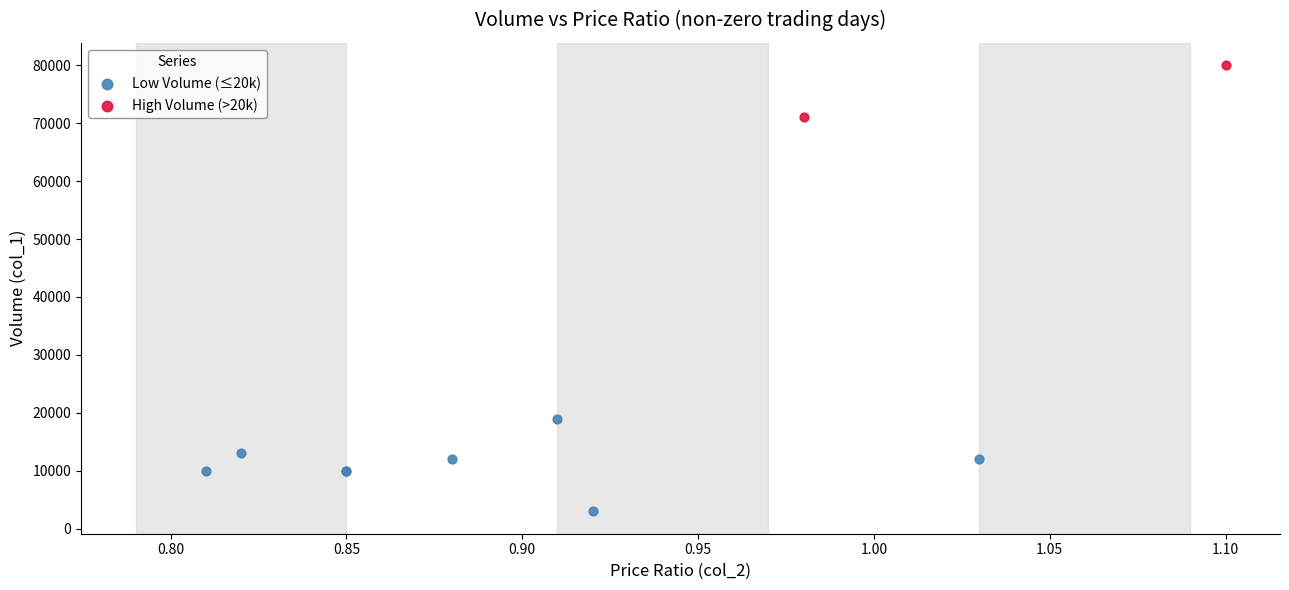

Which series contains the highest Y value?

High Volume (>20k)